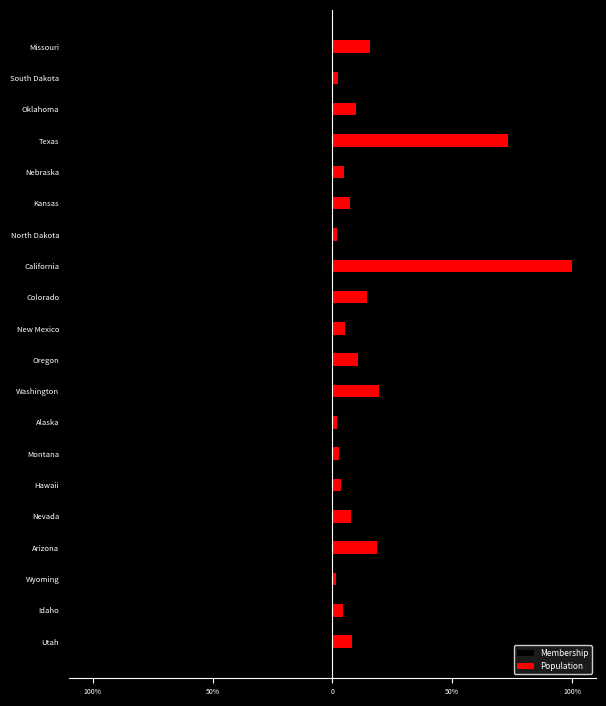

What is the smallest value displayed?

-1.0